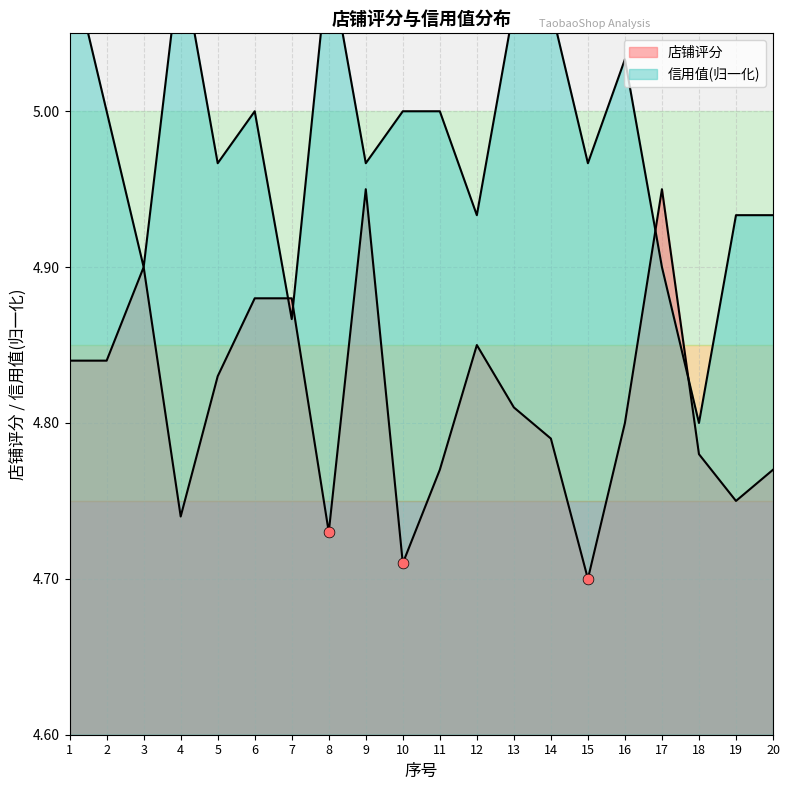

Is the value of 店铺评分 at 14 greater than the value of 信用值 at 17?

No